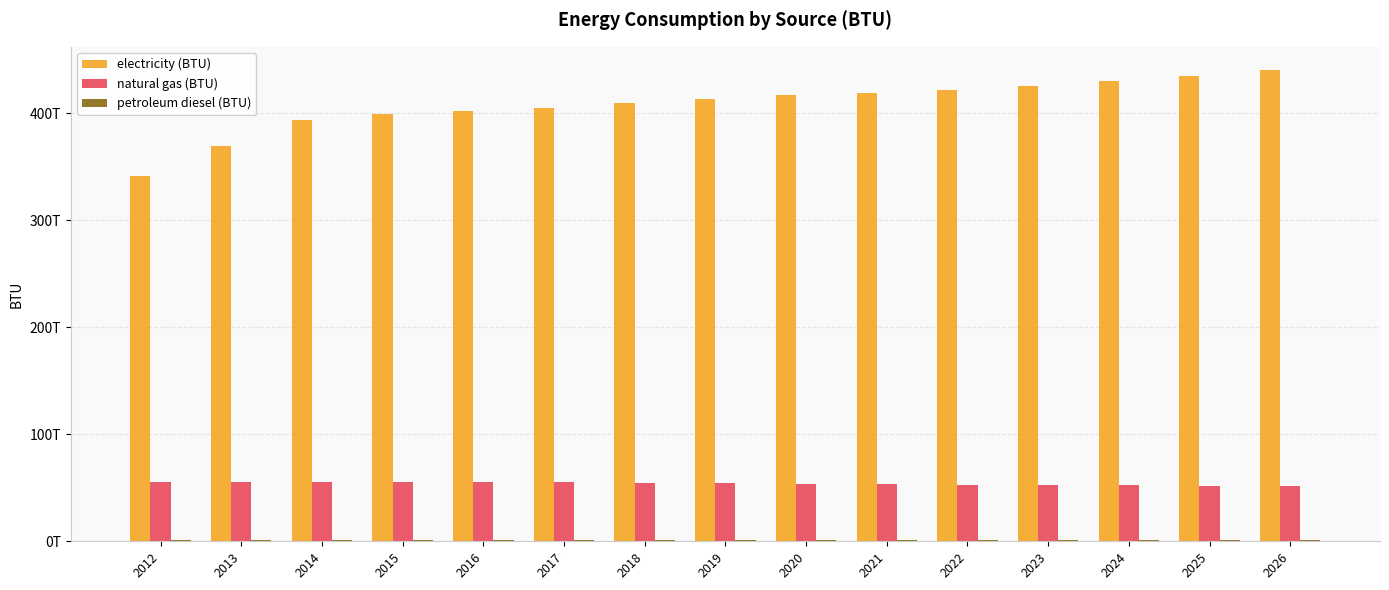

Are the bars grouped side by side (vs. stacked)?

Yes